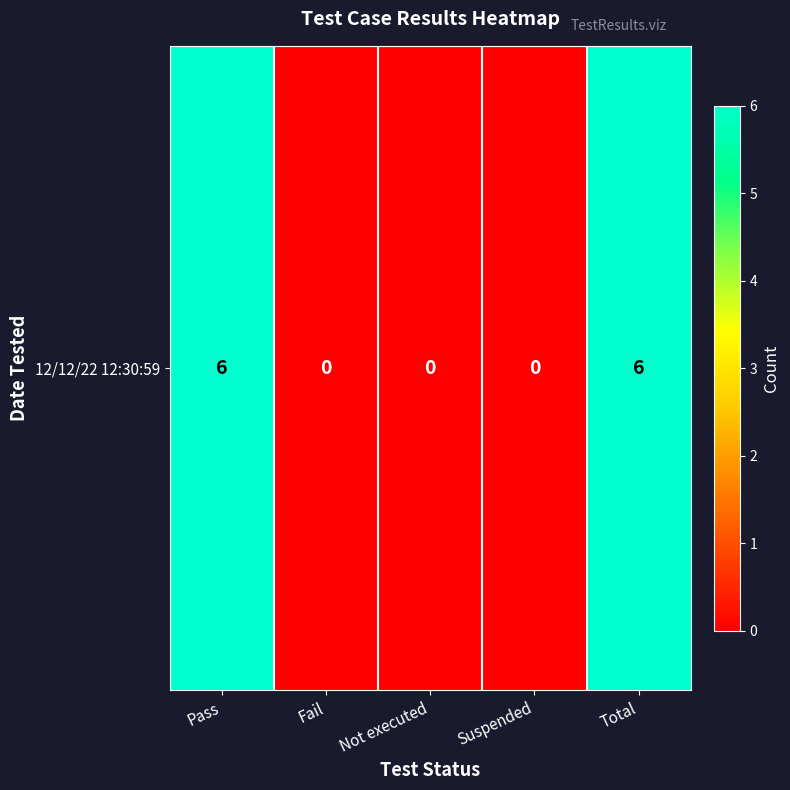

What is the greatest value displayed?

6